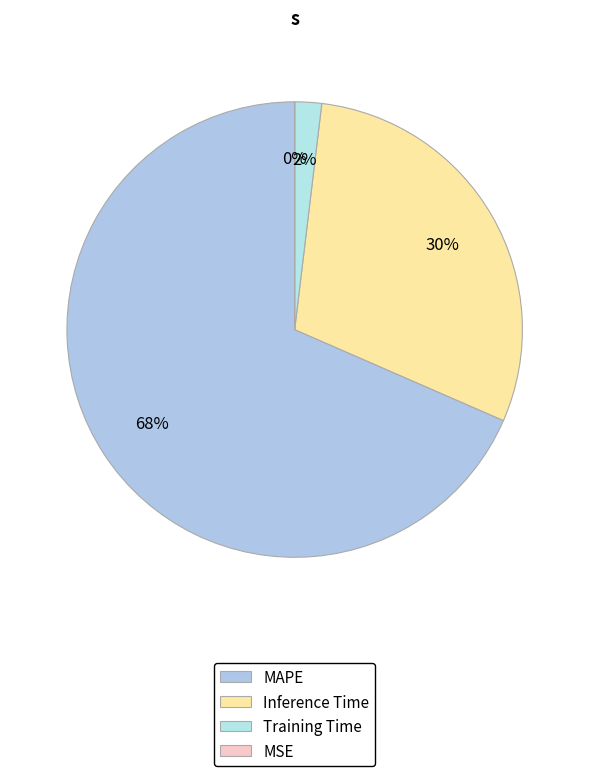

How many slices are in this pie chart?

4